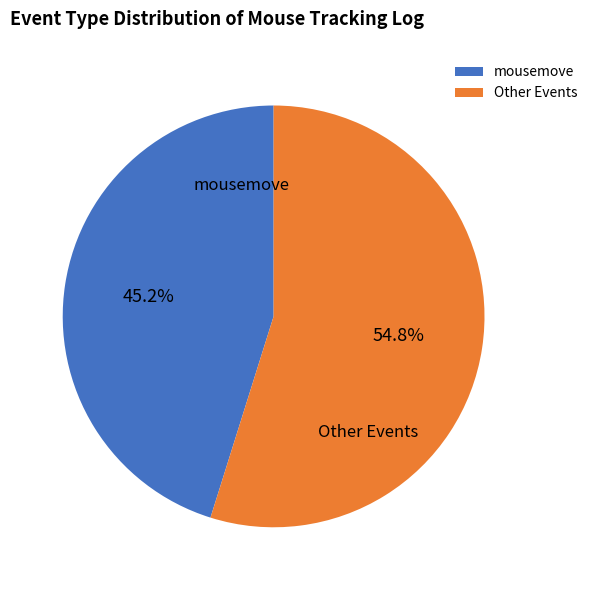

To the nearest percent, what is the average slice percentage?

50%